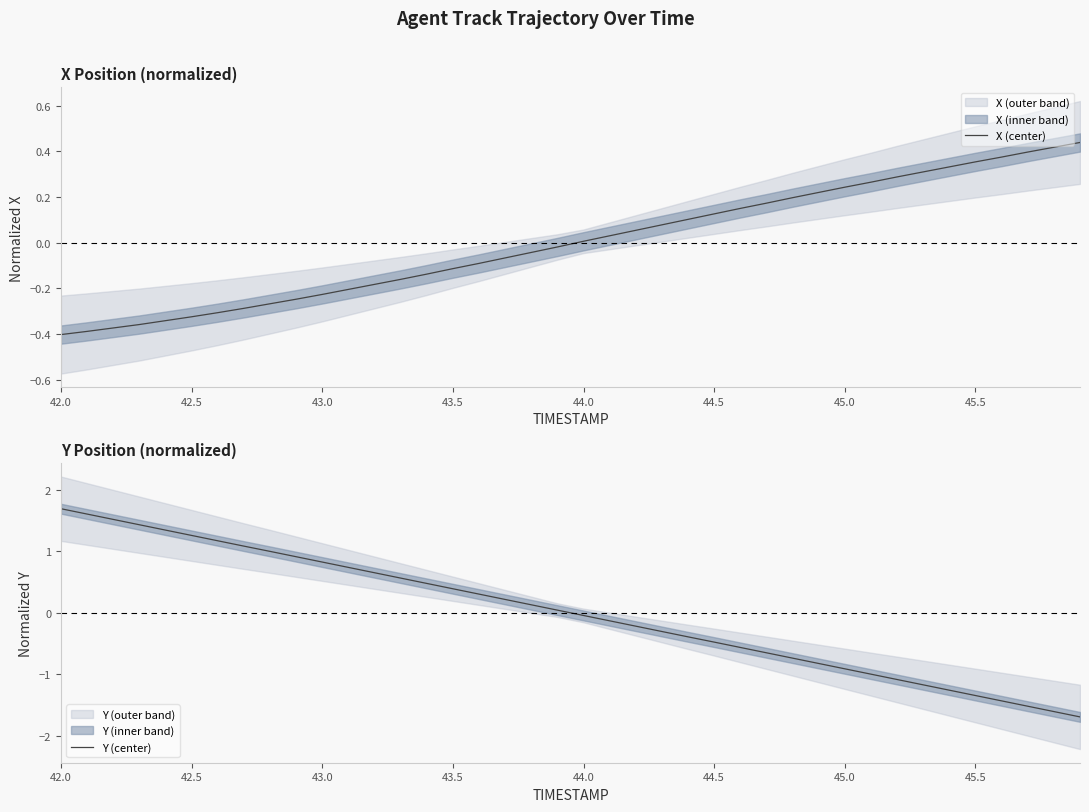

What is the highest value of the Y (center) series?

1.7